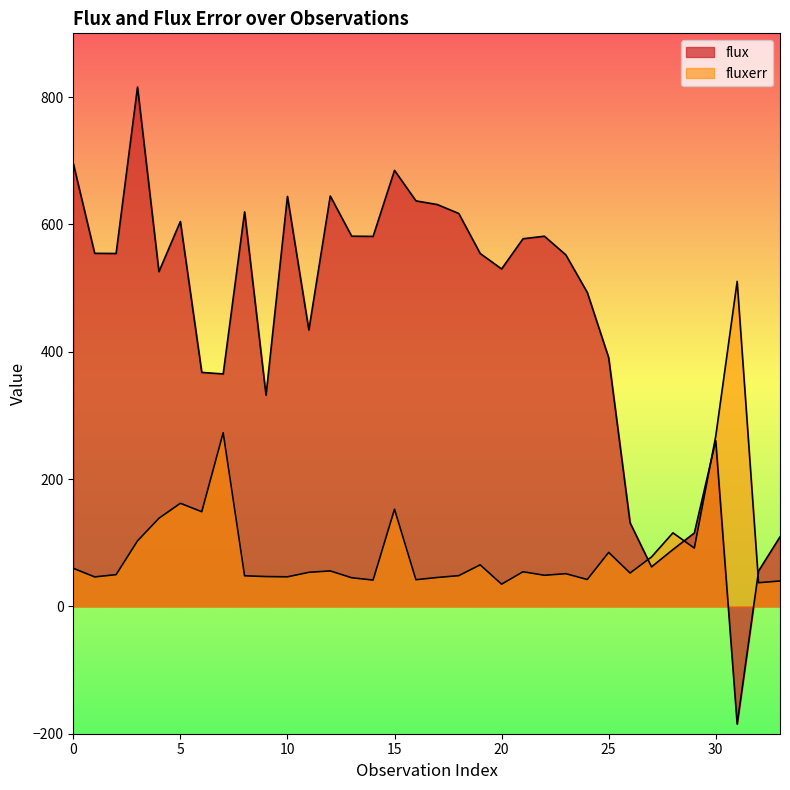

Does the chart have visible grid lines?

No